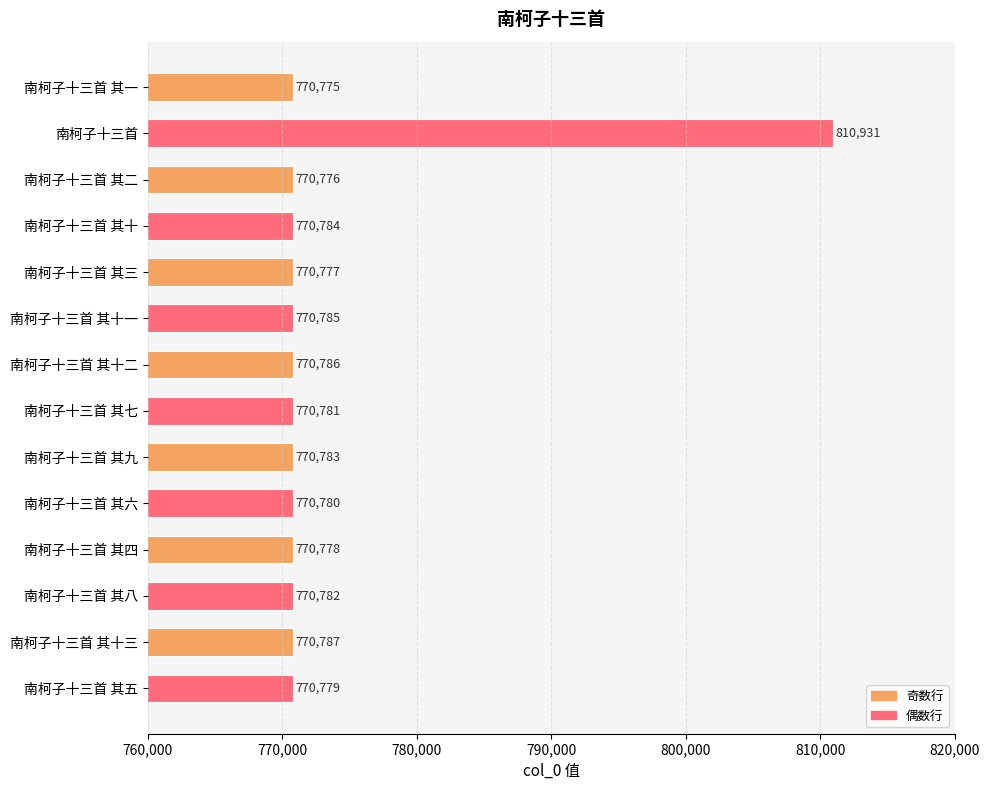

Reading top to bottom, transcribe all the data shown in this chart.

南柯子十三首 其一=770775	南柯子十三首=810931	南柯子十三首 其二=770776	南柯子十三首 其十=770784	南柯子十三首 其三=770777	南柯子十三首 其十一=770785	南柯子十三首 其十二=770786	南柯子十三首 其七=770781	南柯子十三首 其九=770783	南柯子十三首 其六=770780	南柯子十三首 其四=770778	南柯子十三首 其八=770782	南柯子十三首 其十三=770787	南柯子十三首 其五=770779